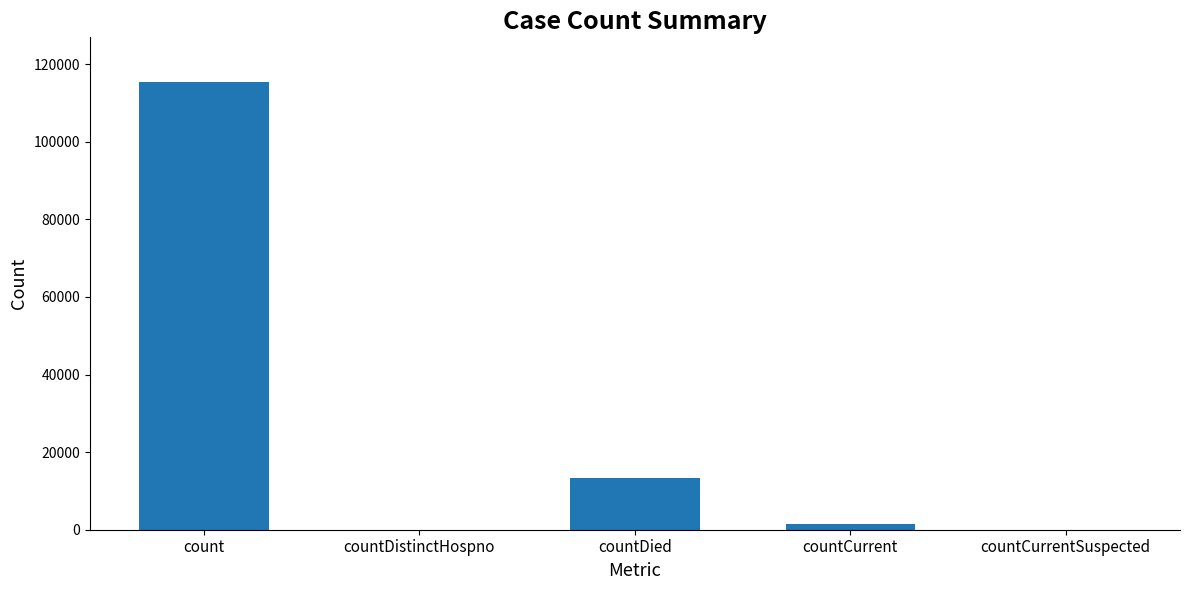

True or false: the data shows 115379 at count.

True